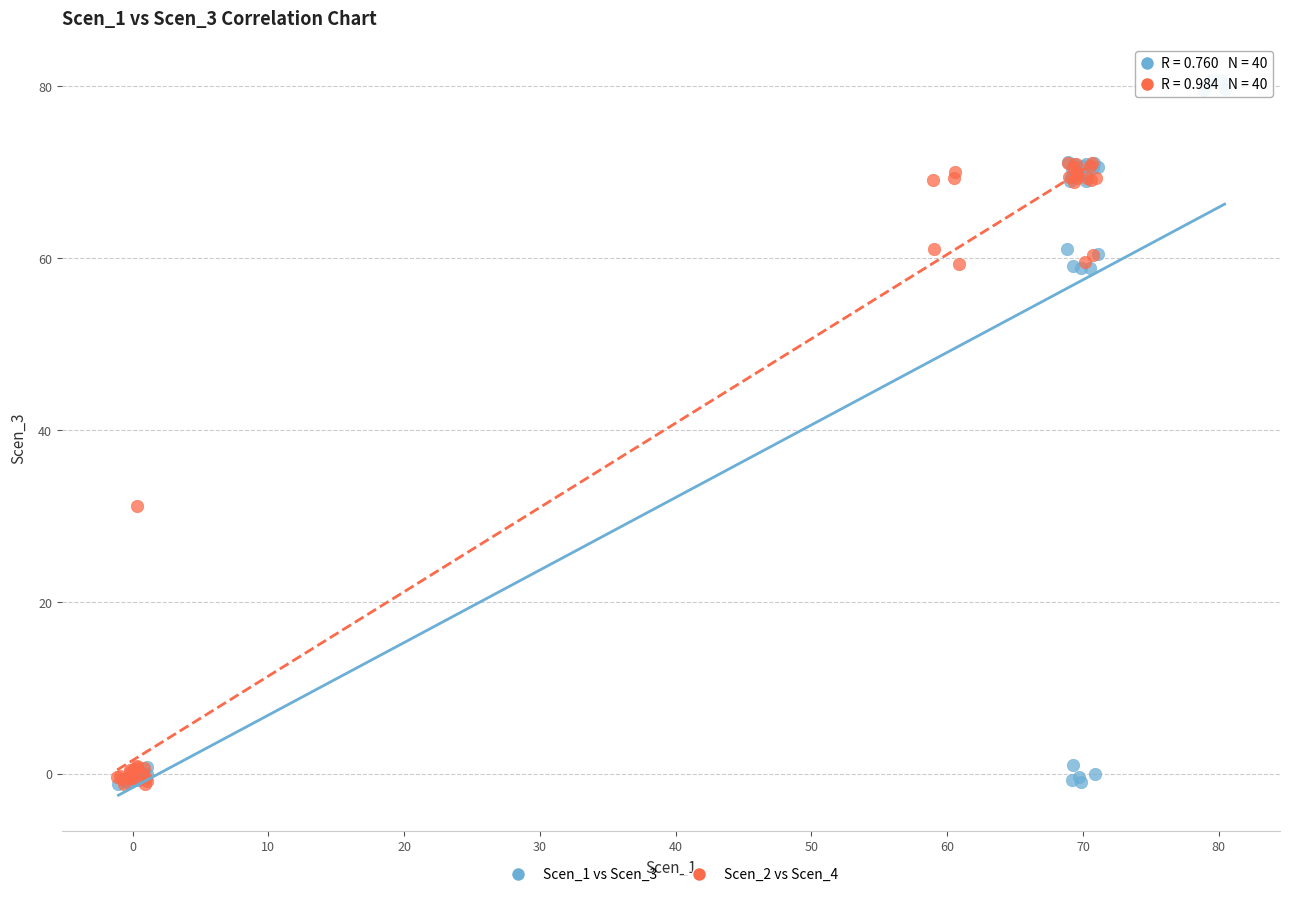

Which series has the largest Y range (max minus min)?

Scen_1 vs Scen_3